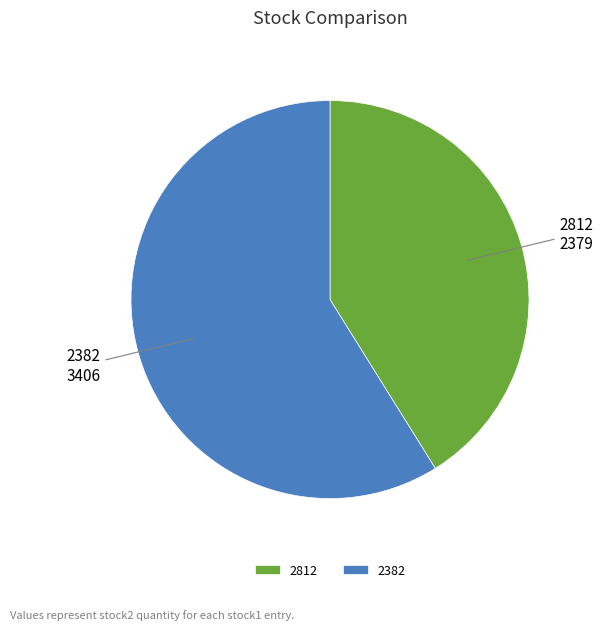

The 2382 slice represents 71% of the pie. True or false?

False